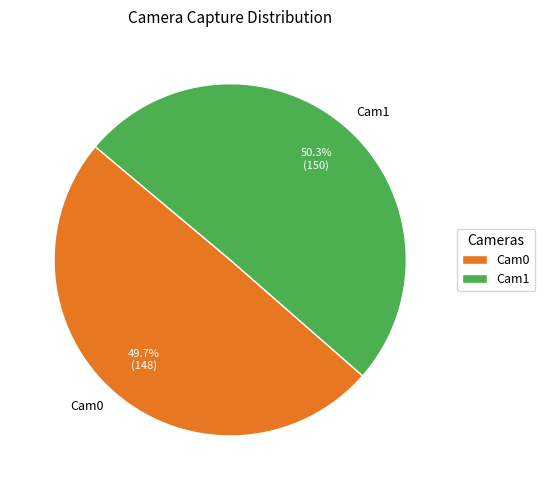

Rank the categories by value from highest to lowest.

Cam1, Cam0